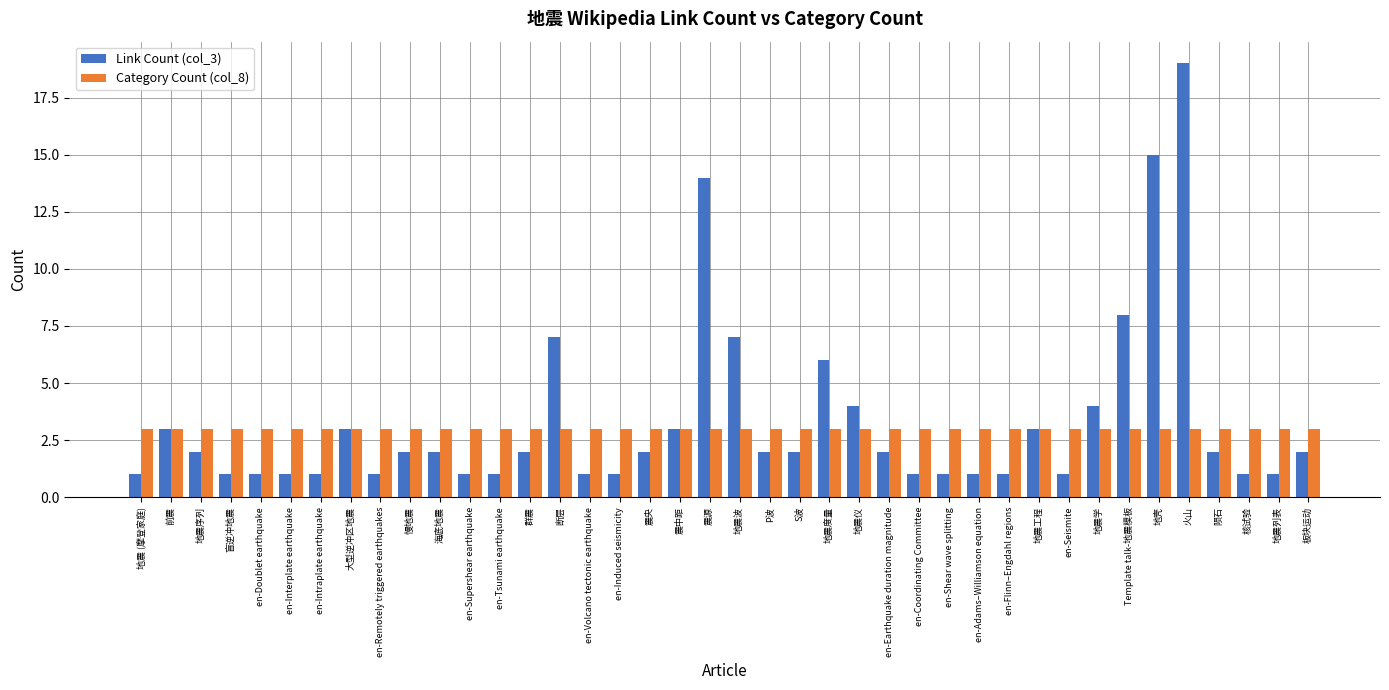

Reading right to left, what are all the values shown in this chart?

Link Count (col_3): 2	1	1	2	19	15	8	4	1	3	1	1	1	1	2	4	6	2	2	7	14	3	2	1	1	7	2	1	1	2	2	1	3	1	1	1	1	2	3	1
Category Count (col_8): 3	3	3	3	3	3	3	3	3	3	3	3	3	3	3	3	3	3	3	3	3	3	3	3	3	3	3	3	3	3	3	3	3	3	3	3	3	3	3	3